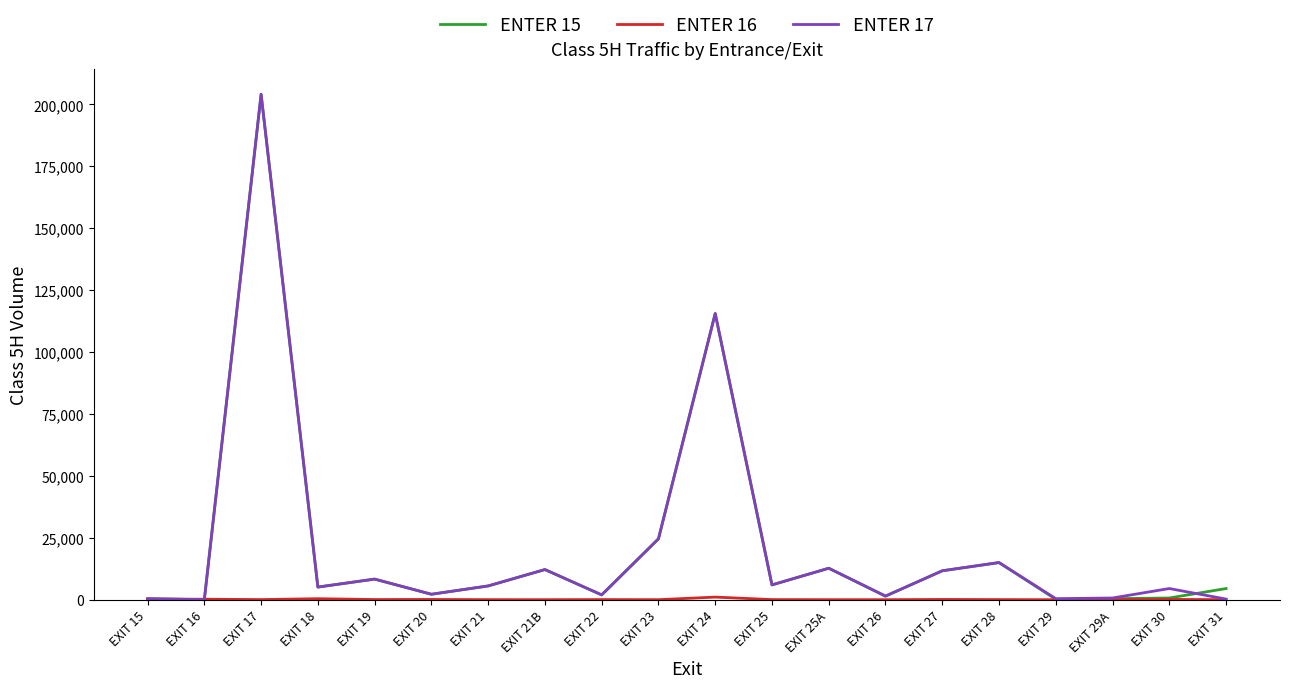

What is the lowest value of the ENTER 17 series?

30